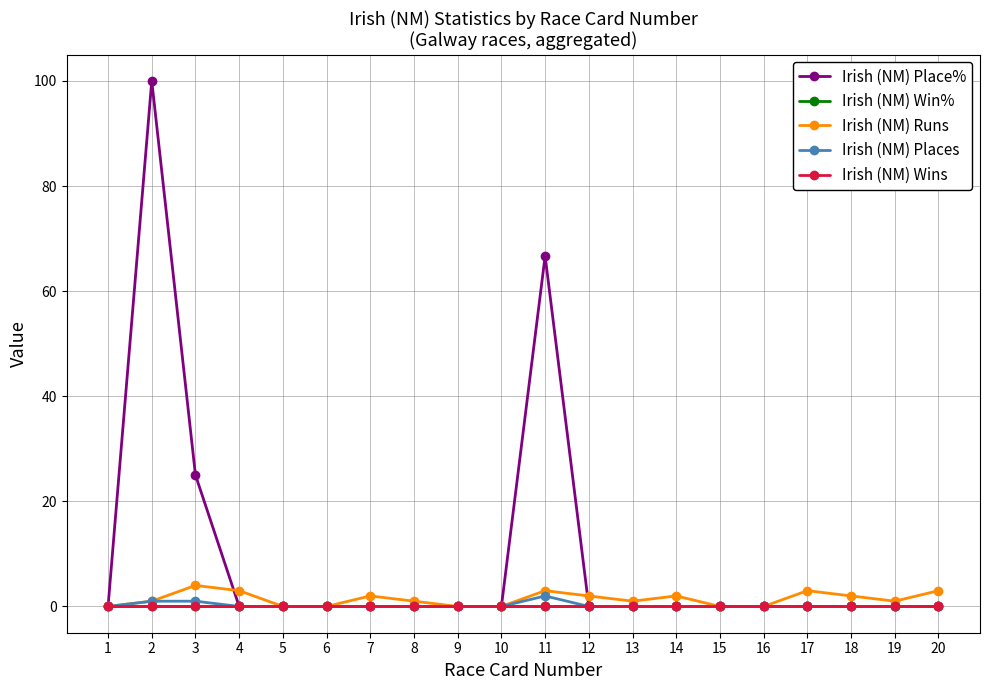

Does the chart have visible grid lines?

Yes